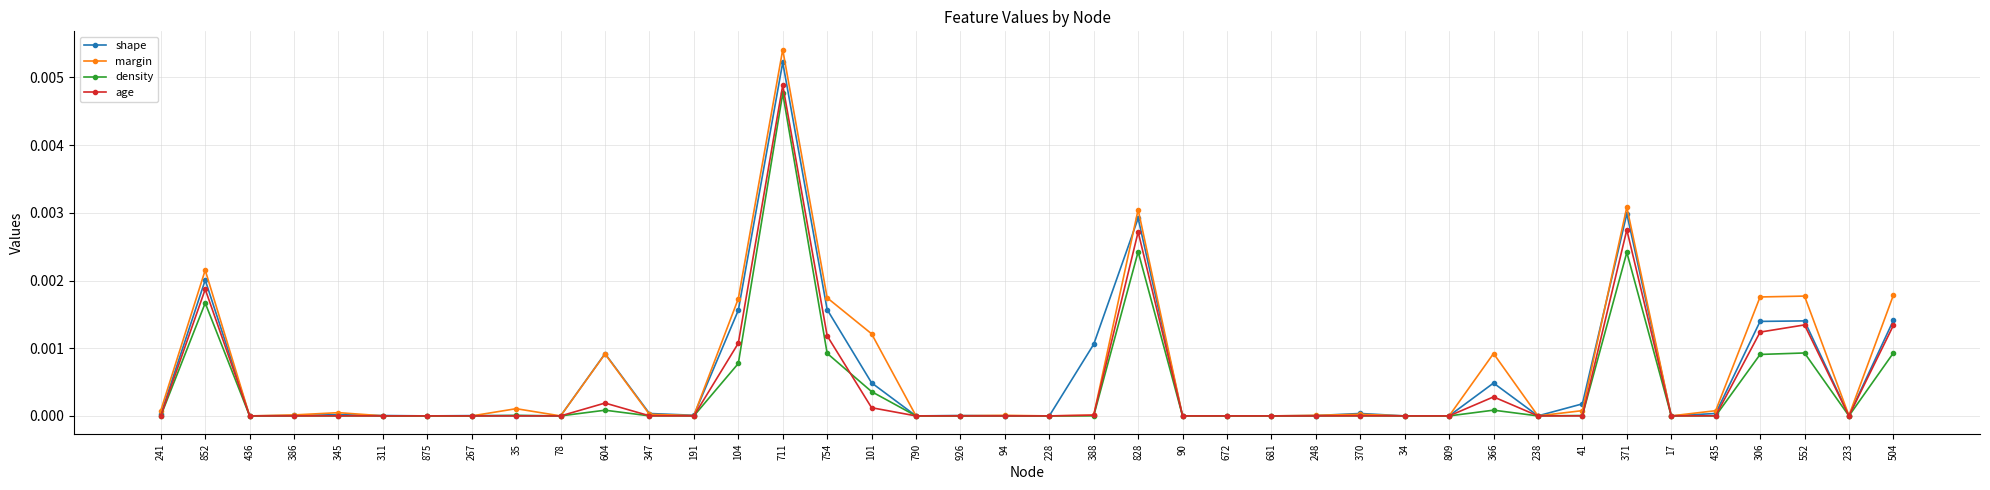

At which category is the sum across all series the highest?

711